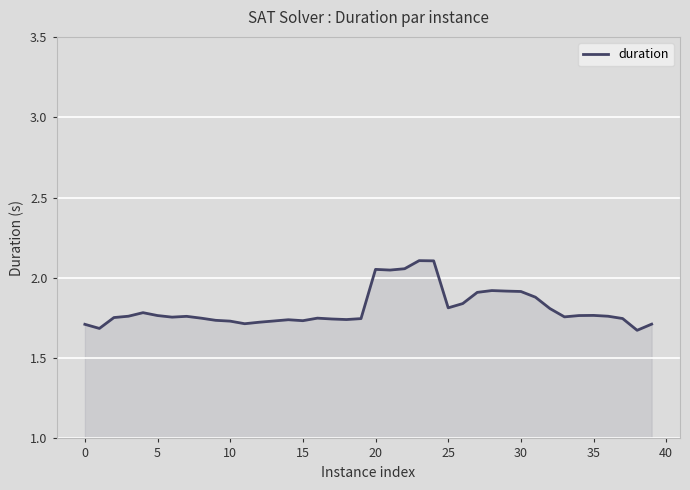

What is the difference between the maximum and minimum values?

0.4